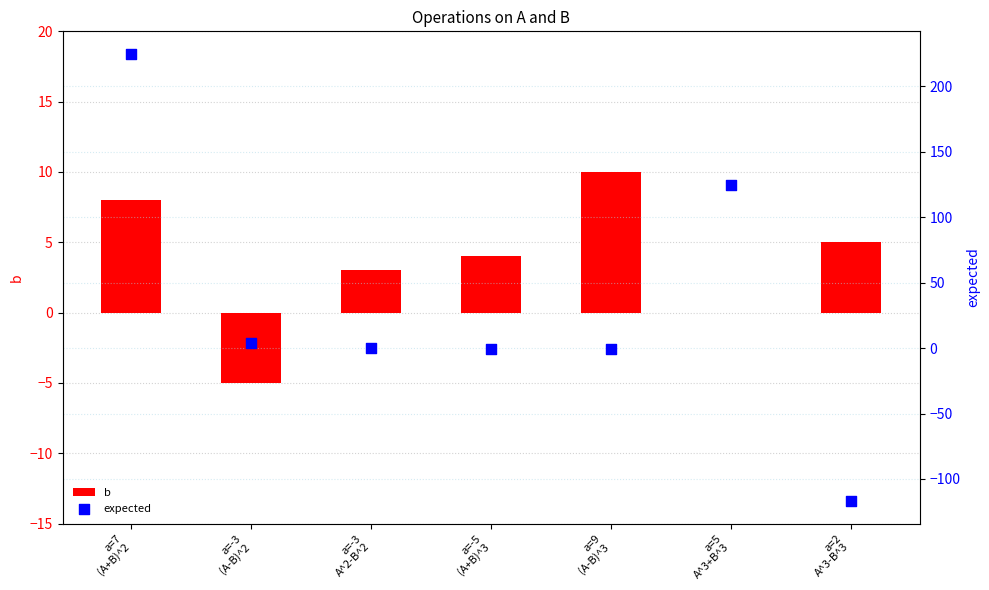

Which series has the largest total across all categories?

expected